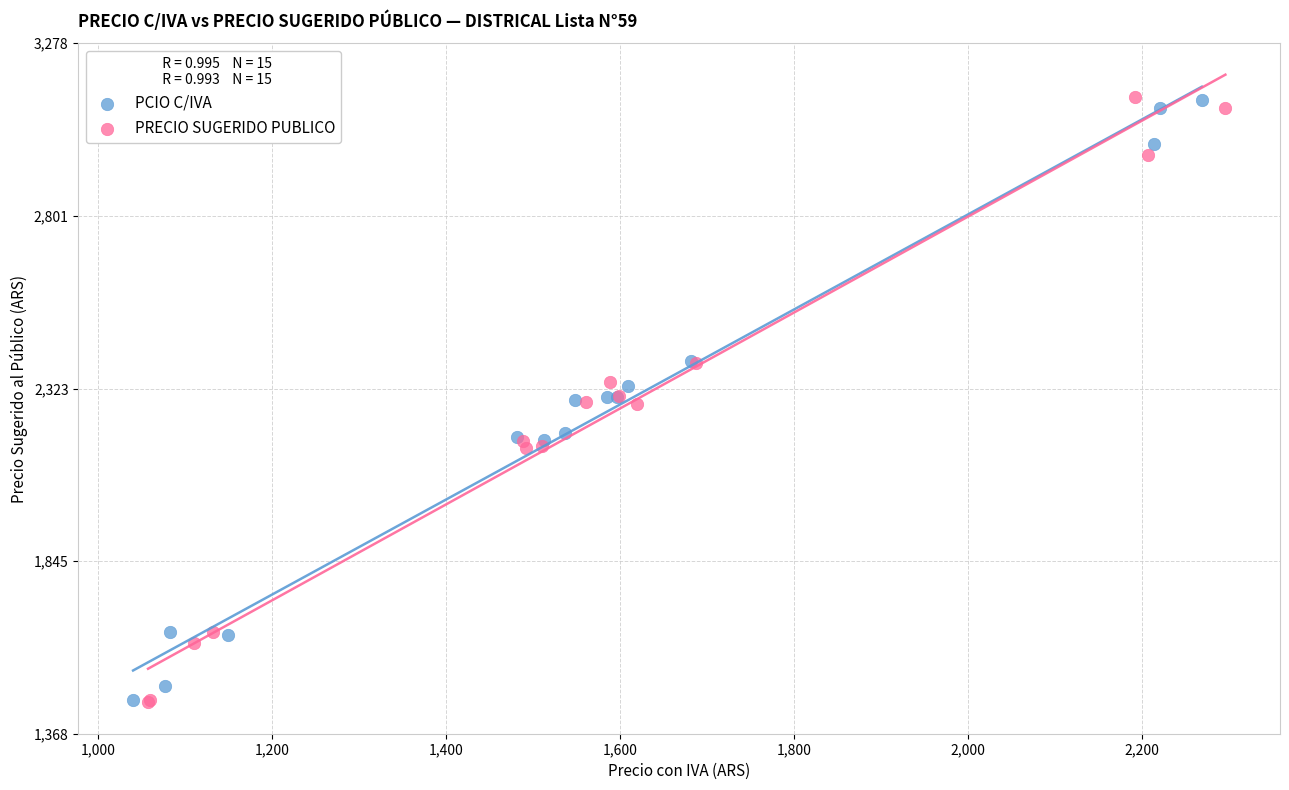

What are all the series names shown in the legend?

PCIO C/IVA, PRECIO SUGERIDO PUBLICO